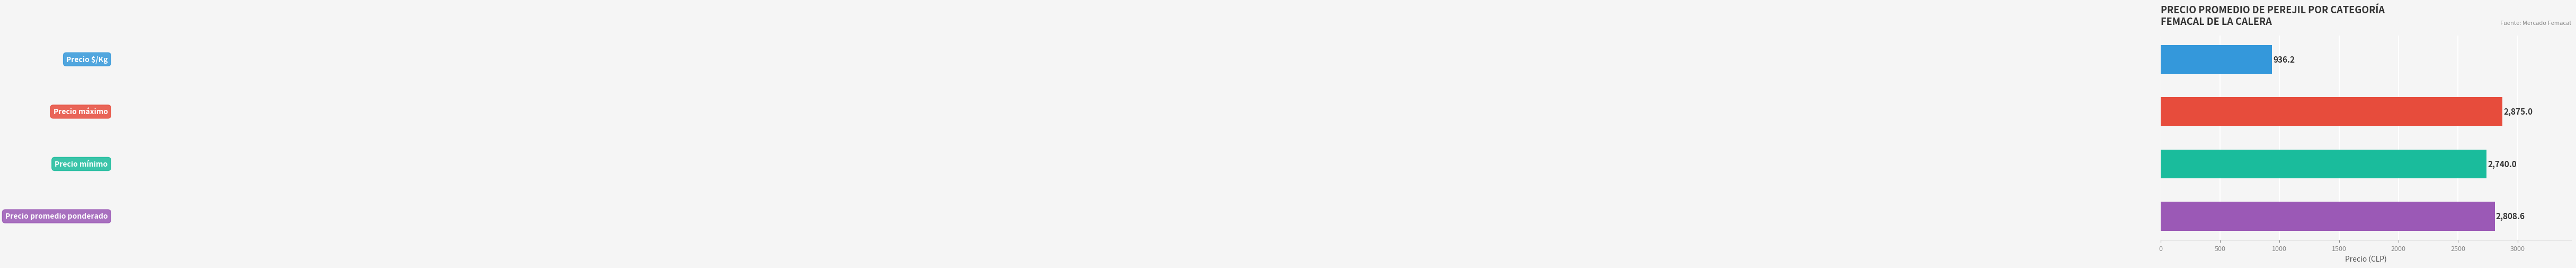

What is the difference between the second highest and minimum values?

1872.4